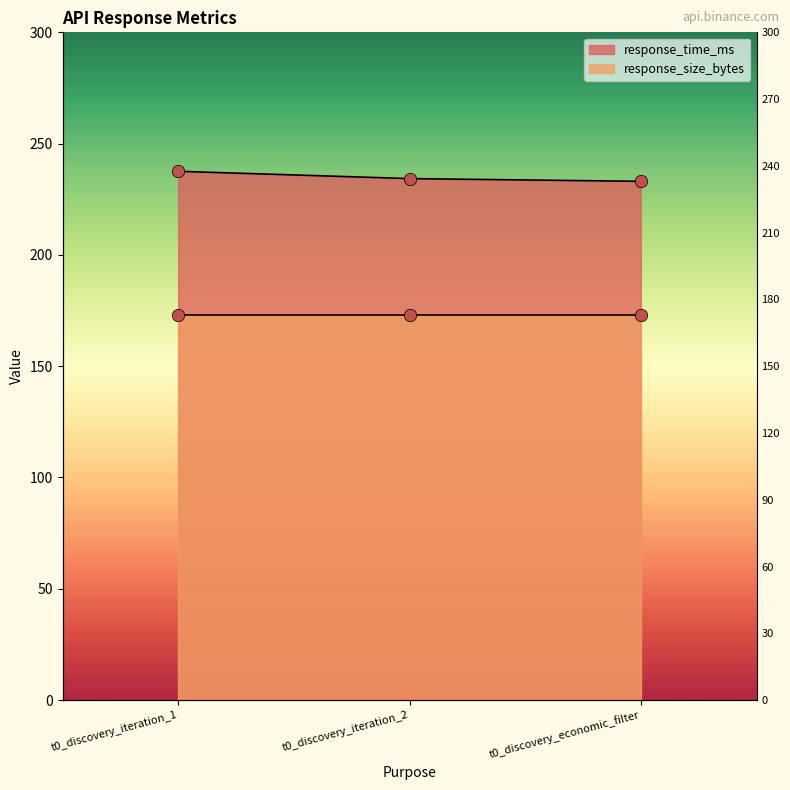

What is the change in value from t0_discovery_iteration_2 to t0_discovery_economic_filter?

-1.2